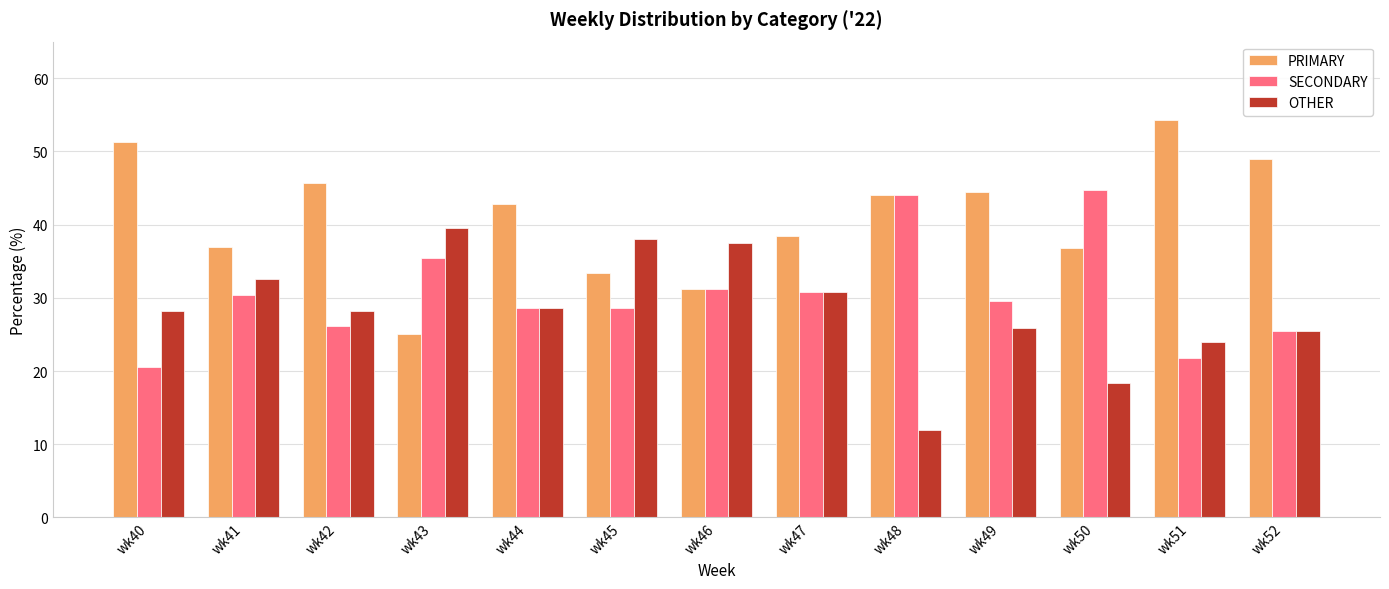

Does the chart contain any negative values?

No